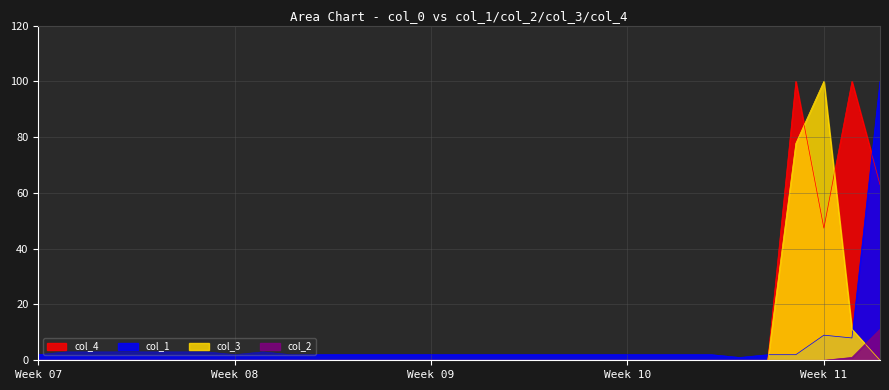

What is the maximum value for col_1?

100.0